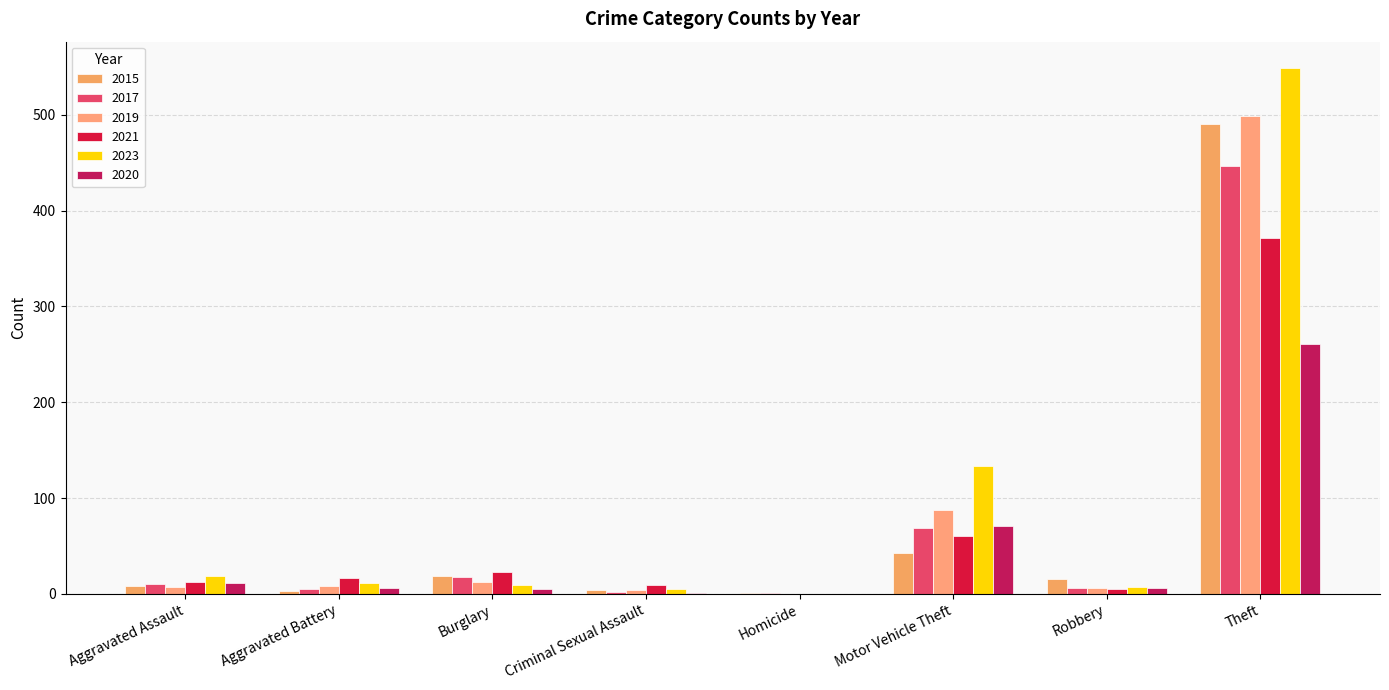

Rank the series at Burglary from highest to lowest value.

2021, 2015, 2017, 2019, 2023, 2020